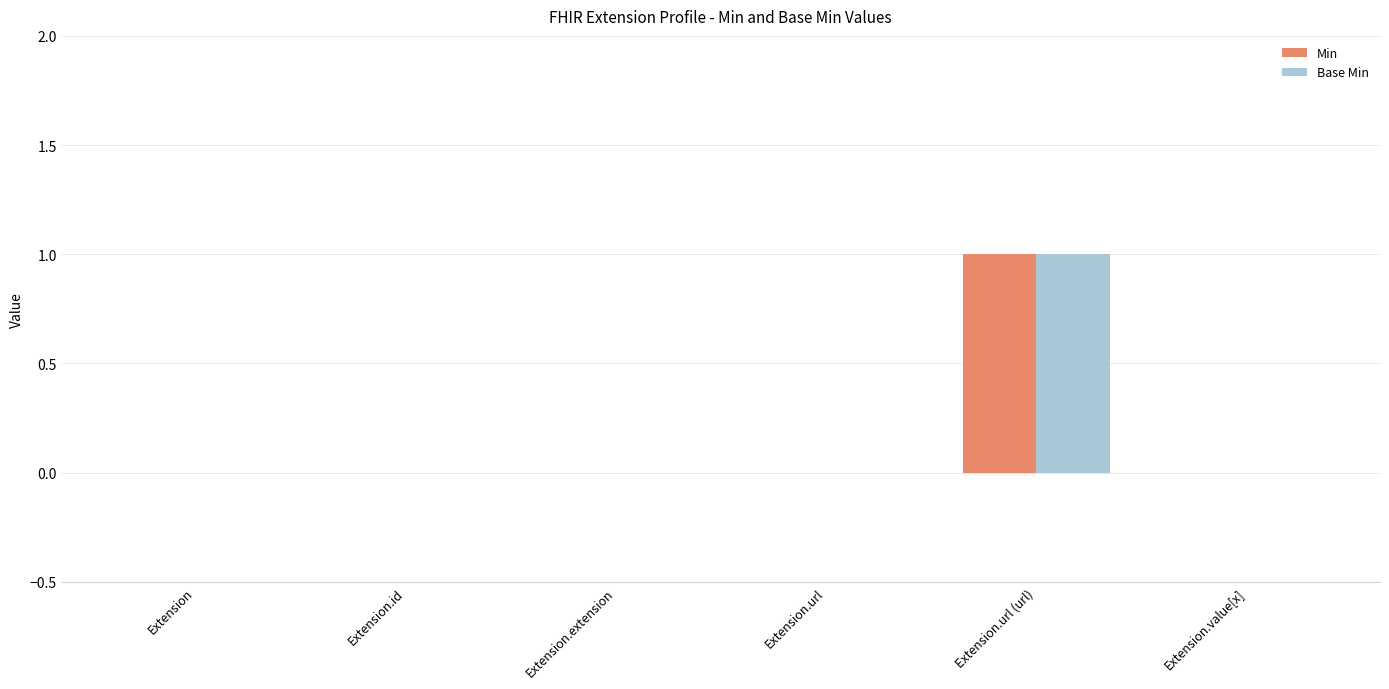

What are all the series names shown in the legend?

Min, Base Min